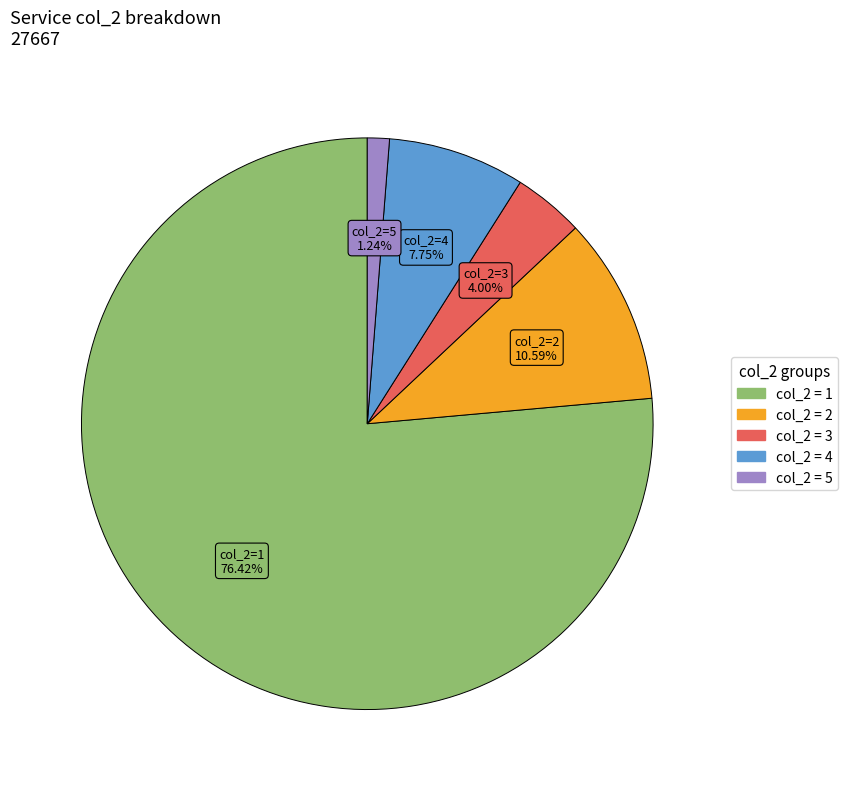

Is there any slice that represents more than half of the pie?

Yes